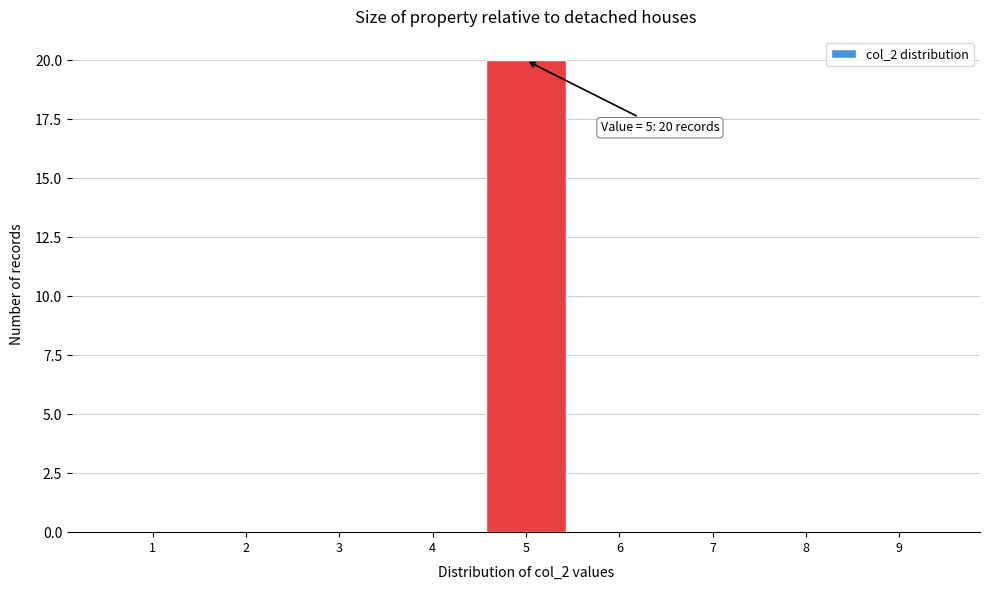

Reading left to right, what are all the values shown in this chart?

1=0	2=0	3=0	4=0	5=20	6=0	7=0	8=0	9=0